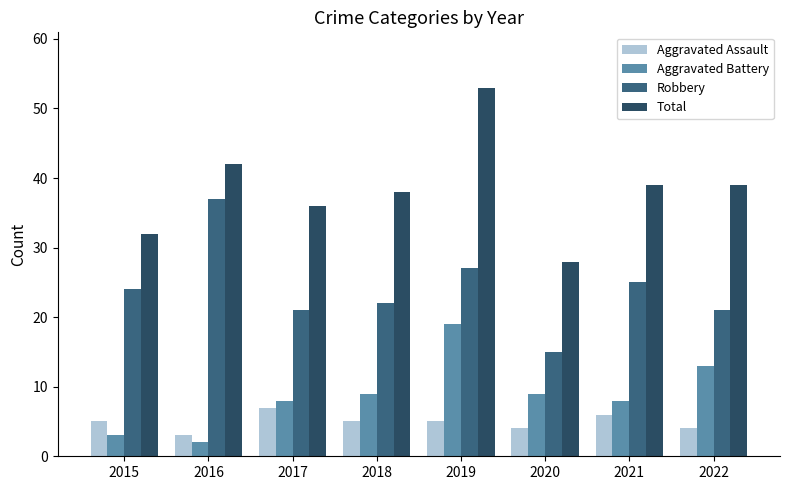

Which category has the highest value in the Robbery series?

2016